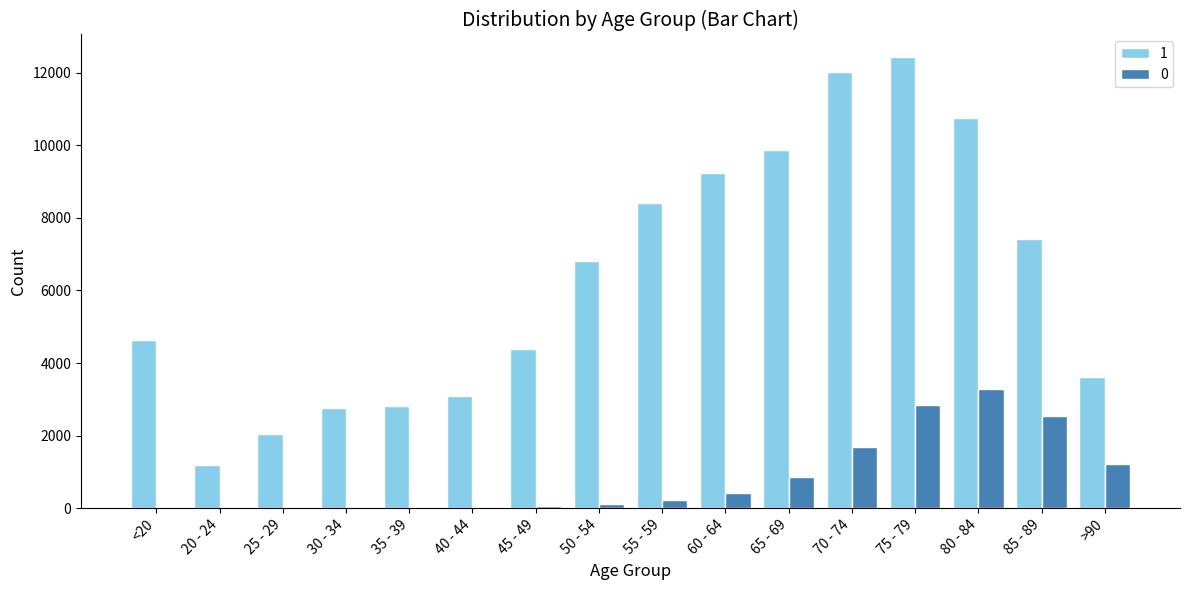

What are all the series names shown in the legend?

1, 0